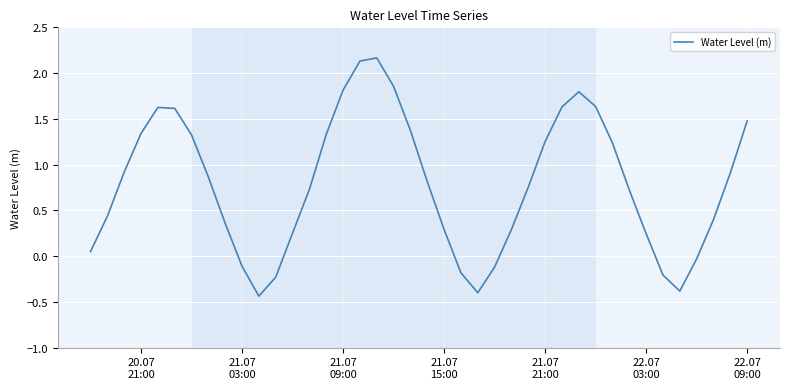

Does the chart have visible grid lines?

Yes